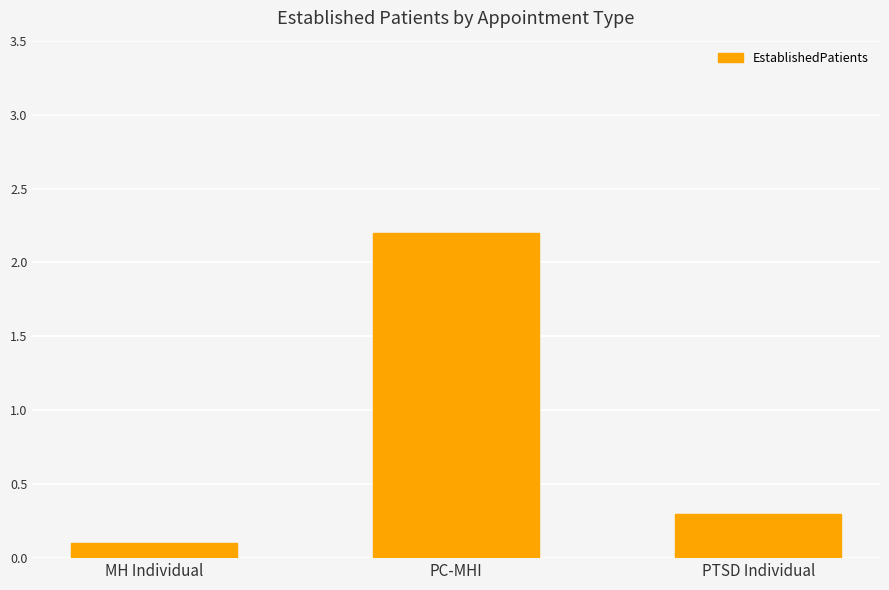

At which category does the chart reach its peak across all series?

PC-MHI